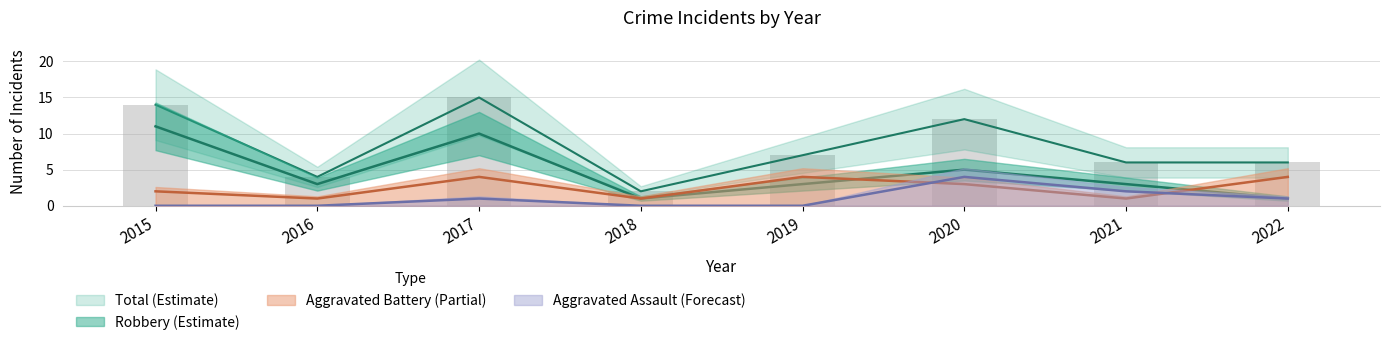

Reading left to right, transcribe all the data shown in this chart.

Aggravated Assault: 0	0	1	0	0	4	2	1
Aggravated Battery: 2	1	4	1	4	3	1	4
Robbery: 11	3	10	1	3	5	3	1
Total: 14	4	15	2	7	12	6	6